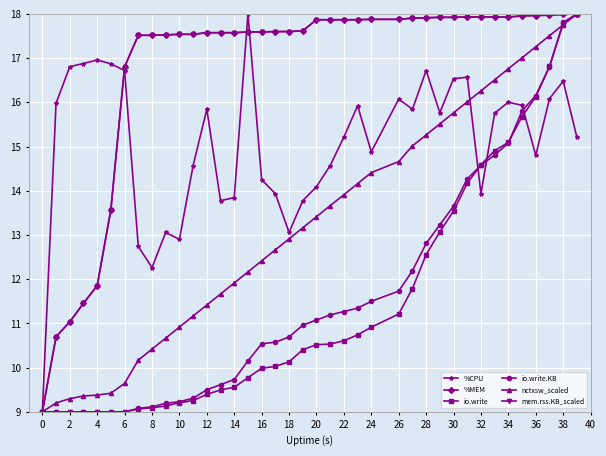

What is the maximum value for mem.rss.KB_scaled?

18.0